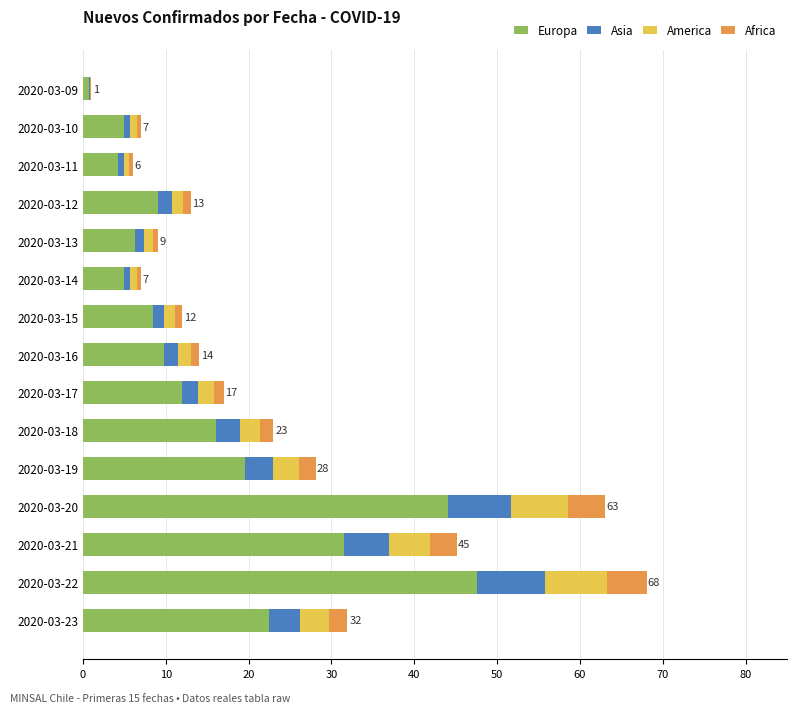

The value of Europa at 2020-03-12 is 14.9. True or false?

False